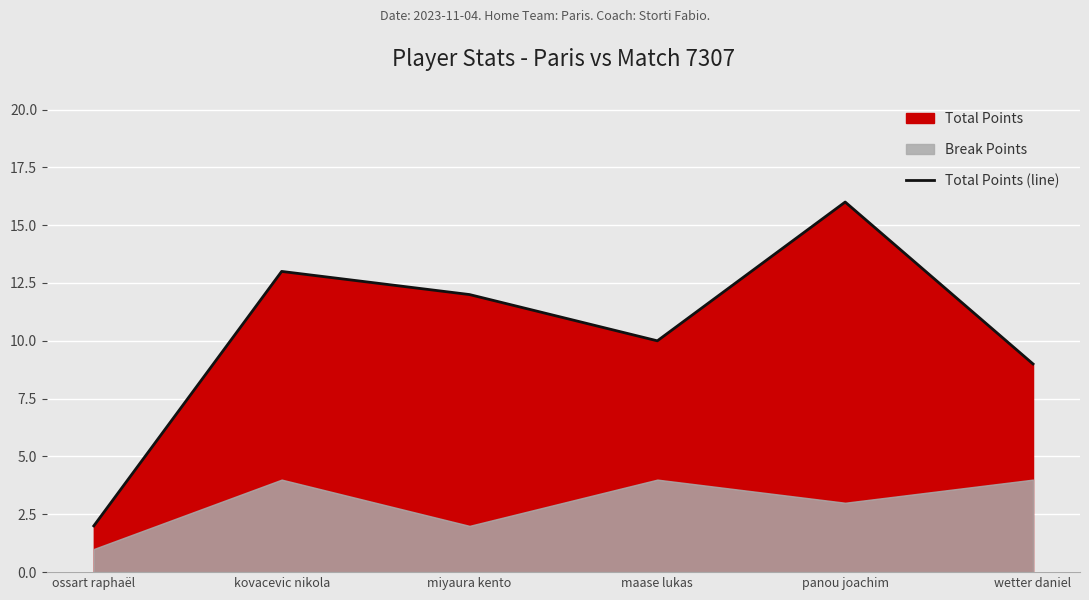

Is it true that the value at wetter daniel is 9?

True